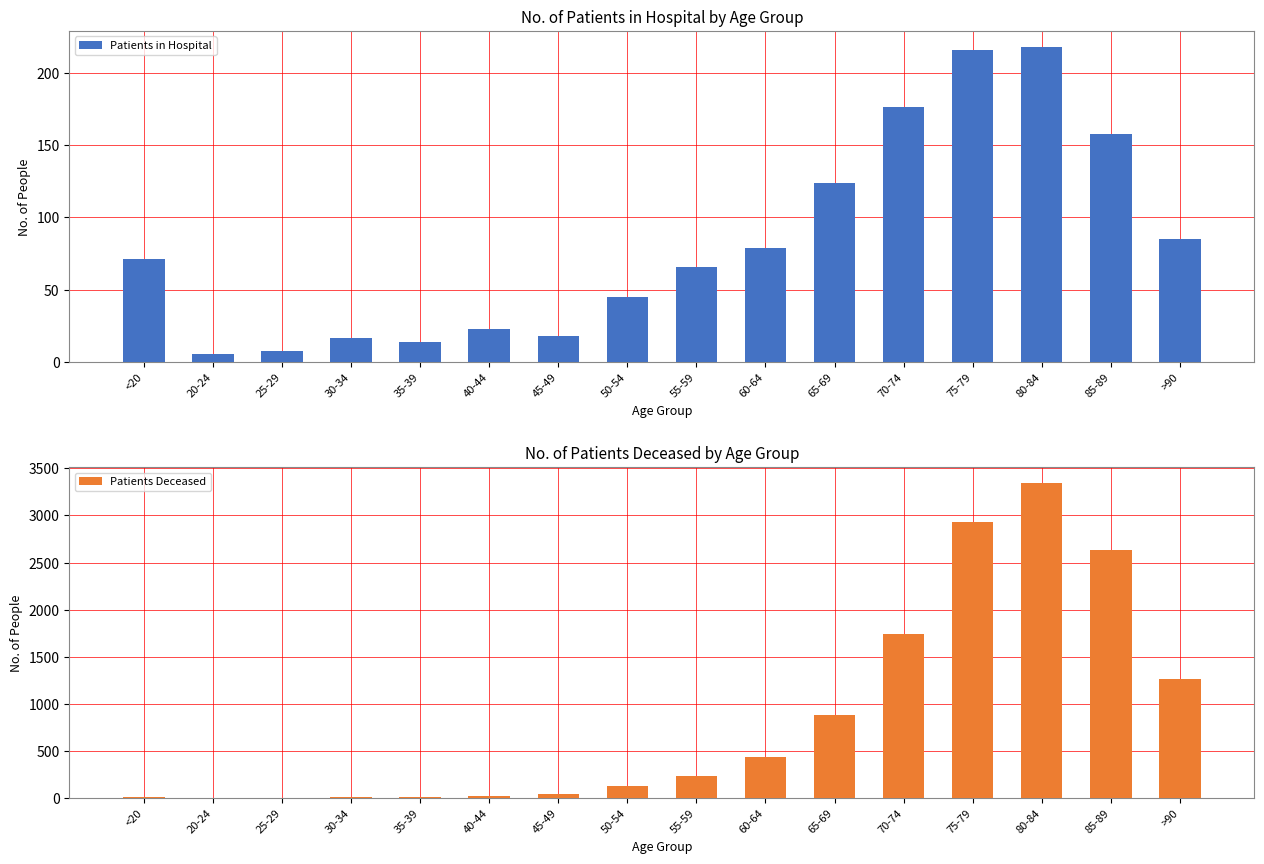

What is the difference between the second highest and minimum values in the Patients Deceased series?

2924